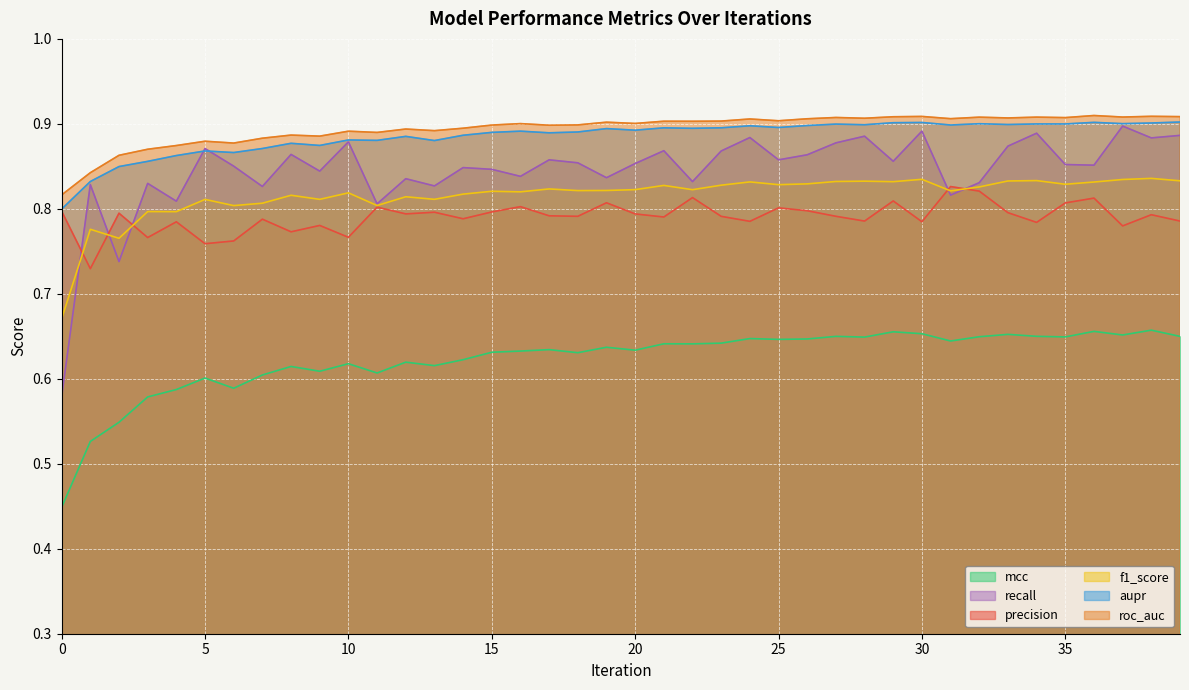

Rank the series by their maximum value, from highest to lowest.

roc_auc, aupr, recall, f1_score, precision, mcc